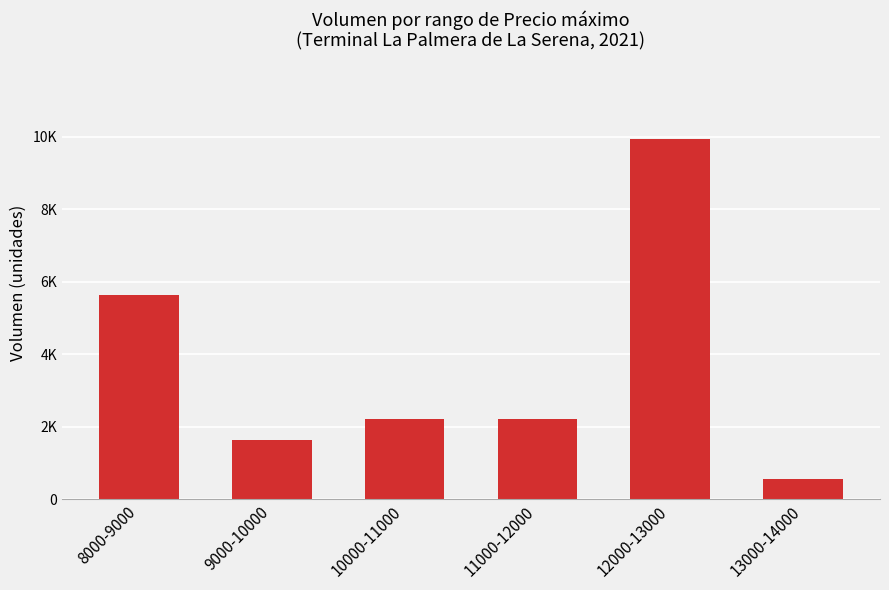

What is the label of the 3rd bar from the left?

10000-11000